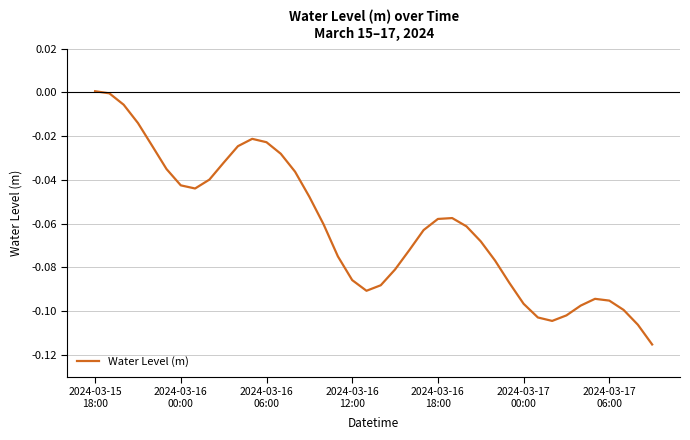

What is the difference between the second highest and second lowest values?

0.1